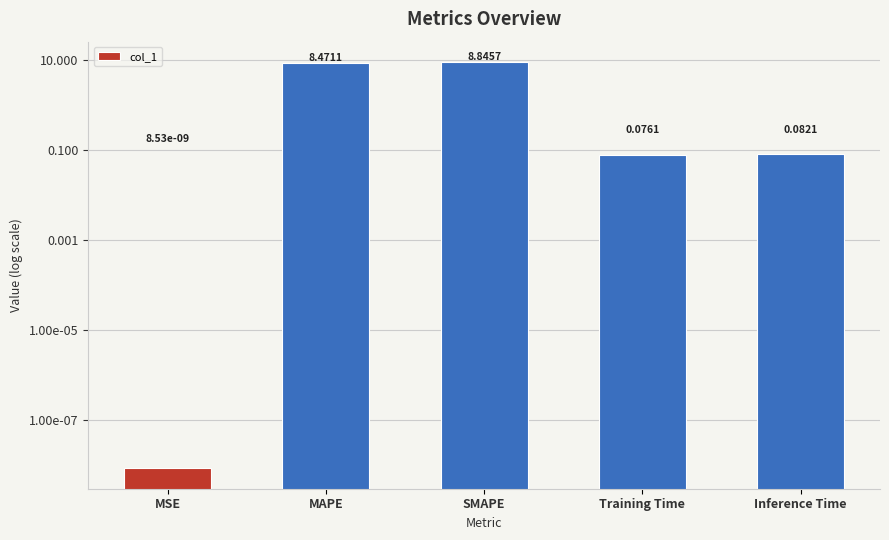

Where is the data nearest to the value 4?

Inference Time